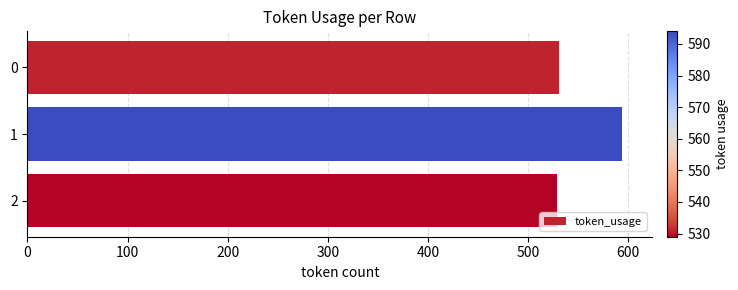

The value at 0 is 360. True or false?

False